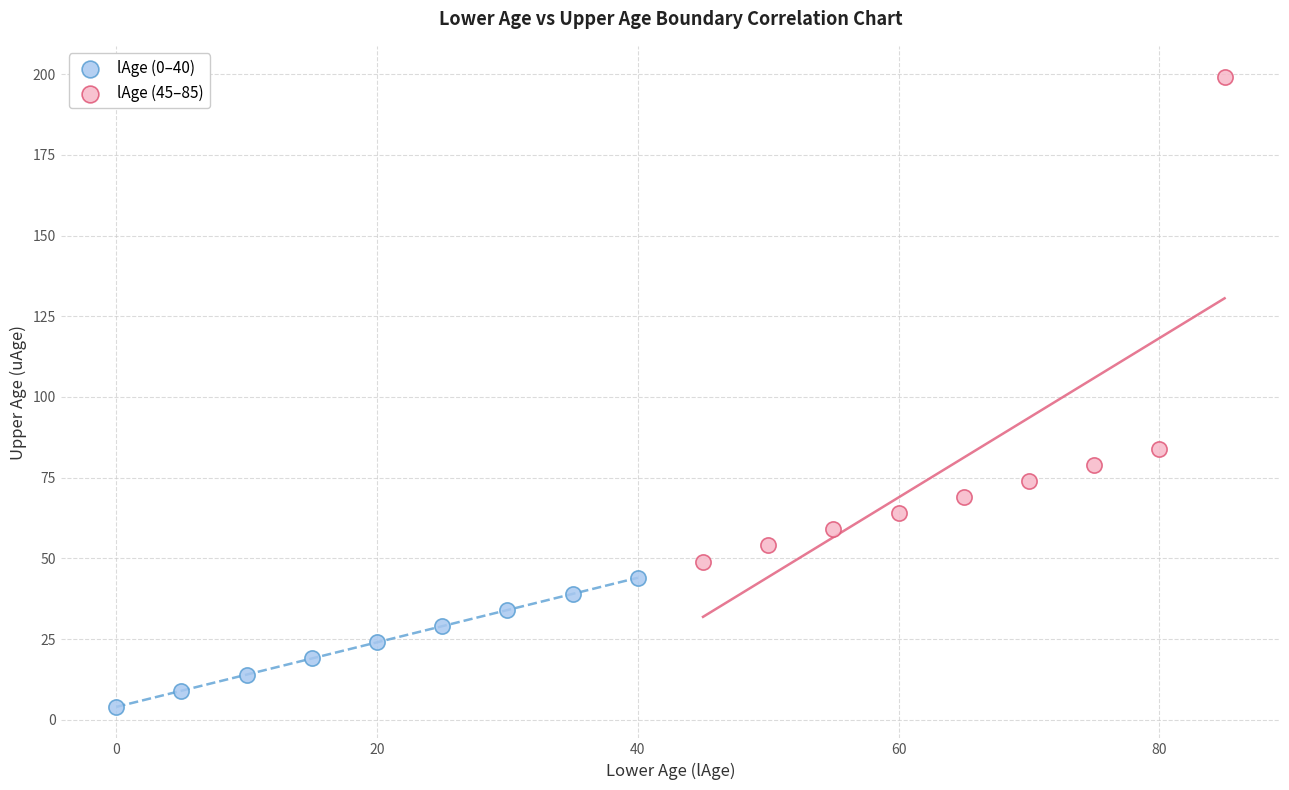

Which series reaches the maximum Y coordinate?

lAge (45–85)